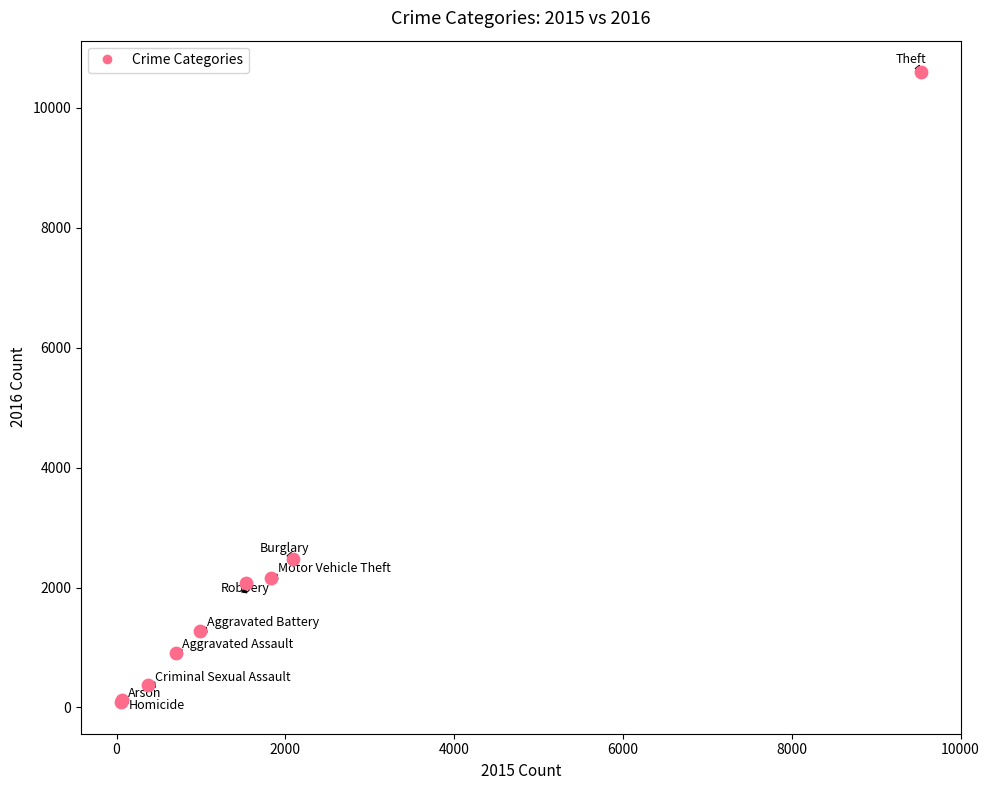

What Y value in the scatter plot is closest to 5340?

2471